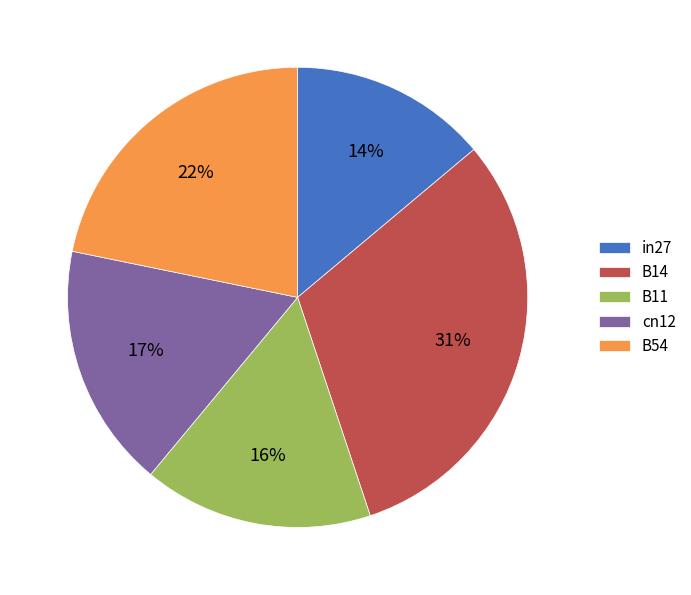

Which category has the biggest portion of the pie?

B14